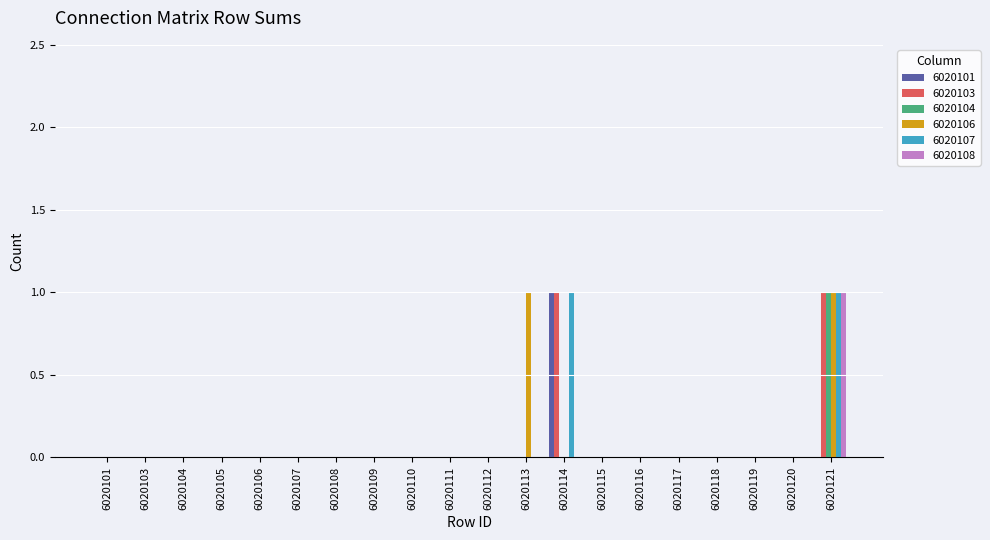

Count the 6020101 values in the range 0 to 1.

20